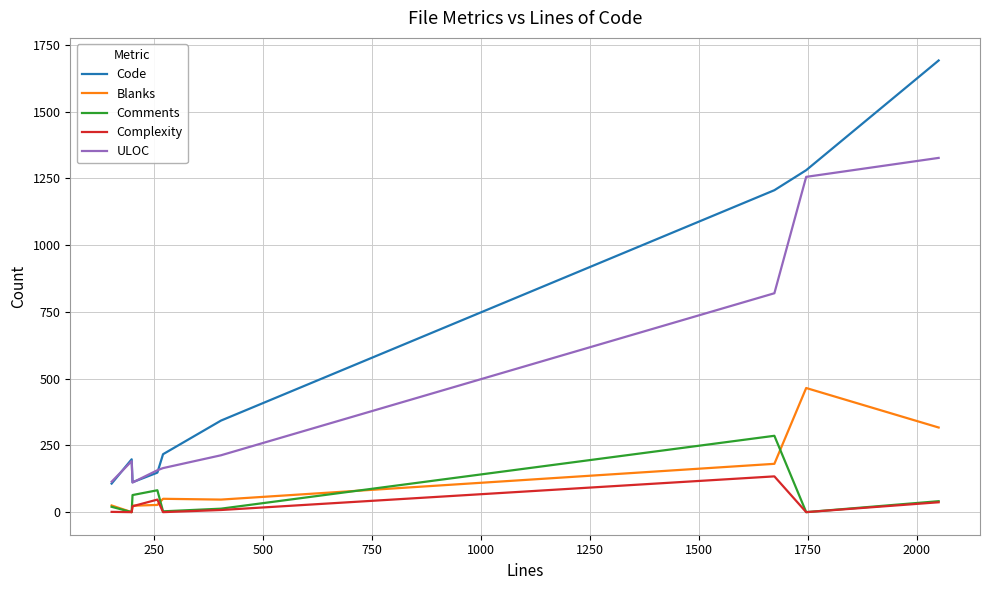

What is the greatest value displayed?

1692